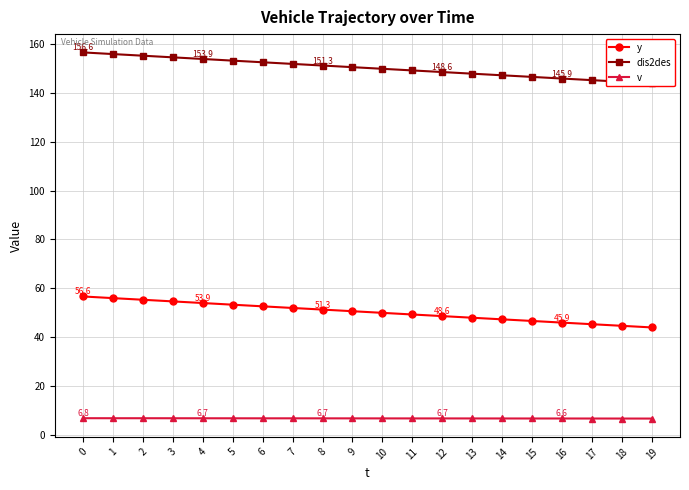

Is the value of y at 9 greater than the value of dis2des at 9?

No